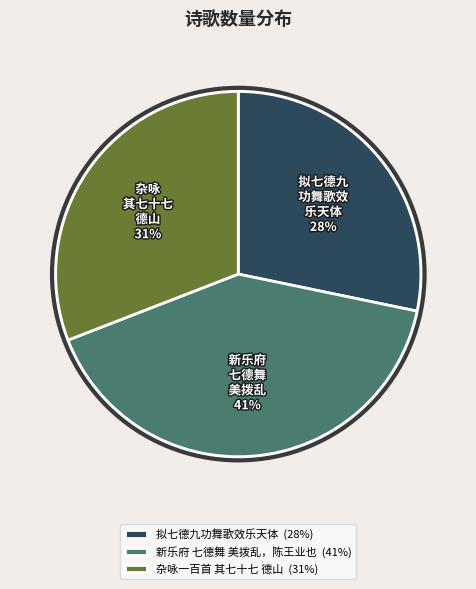

Between 拟七德九功舞歌效乐天体 and 杂咏一百首 其七十七 德山, which is larger?

杂咏一百首 其七十七 德山